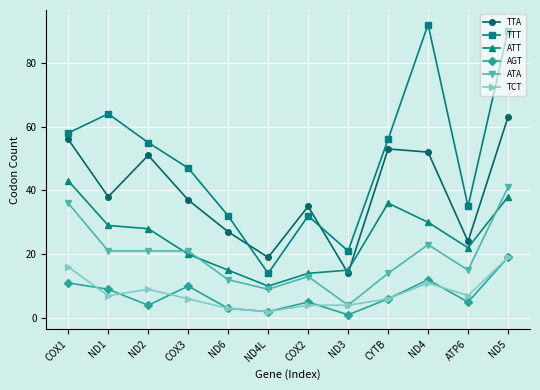

Which series has the largest range (max minus min)?

TTT